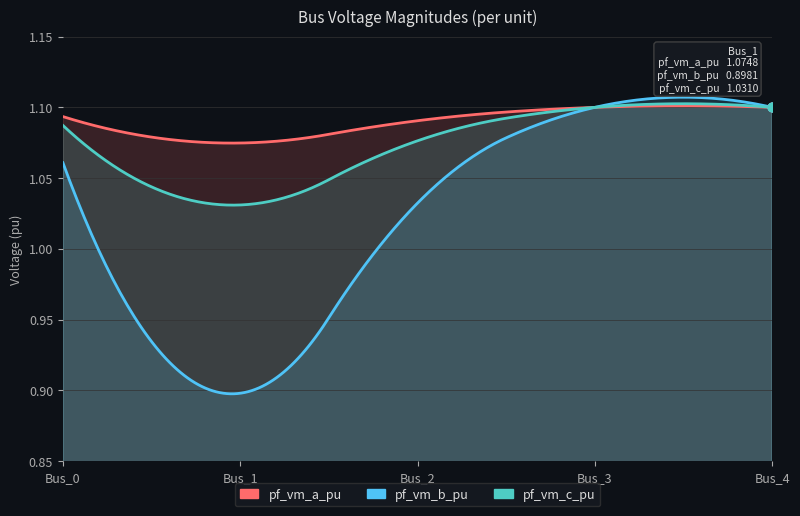

What are all the series names shown in the legend?

pf_vm_a_pu, pf_vm_b_pu, pf_vm_c_pu